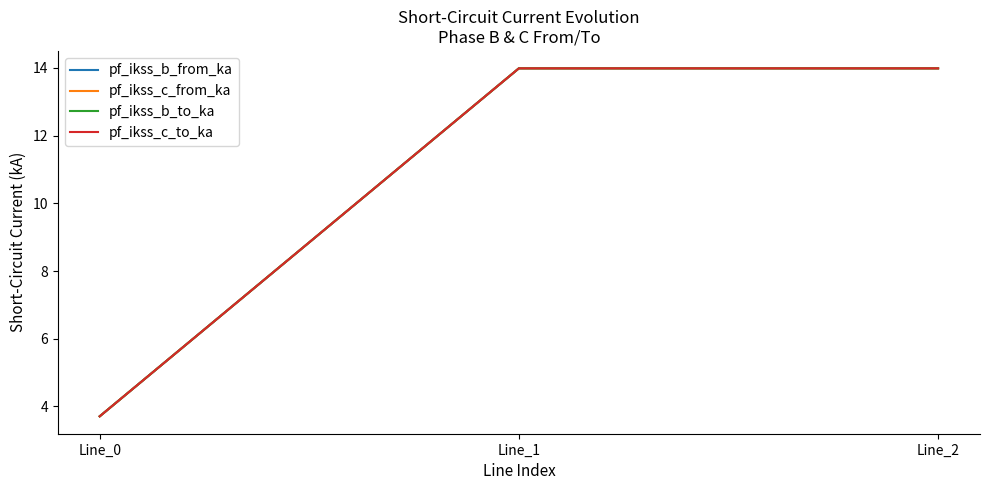

What is the value of the pf_ikss_b_from_ka point at the 1st from the left?

3.7